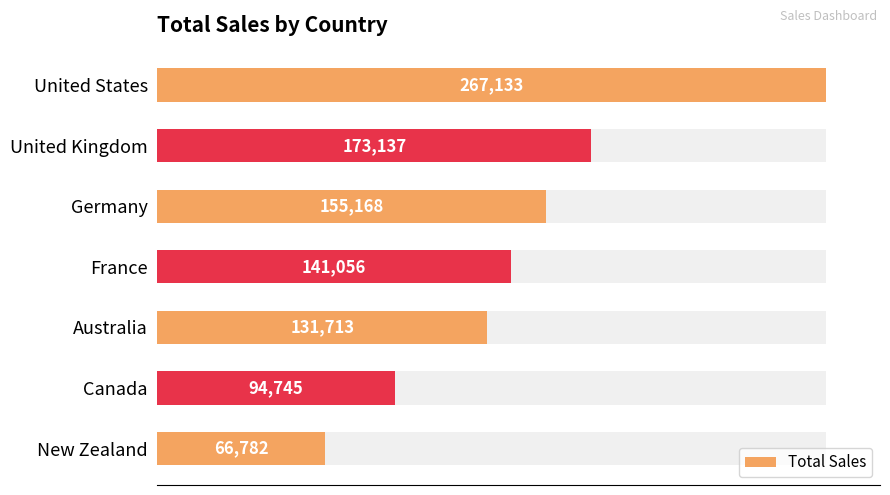

Reading left to right, extract all data points from this chart.

267133	173137	155168	141056	131713	94745	66782